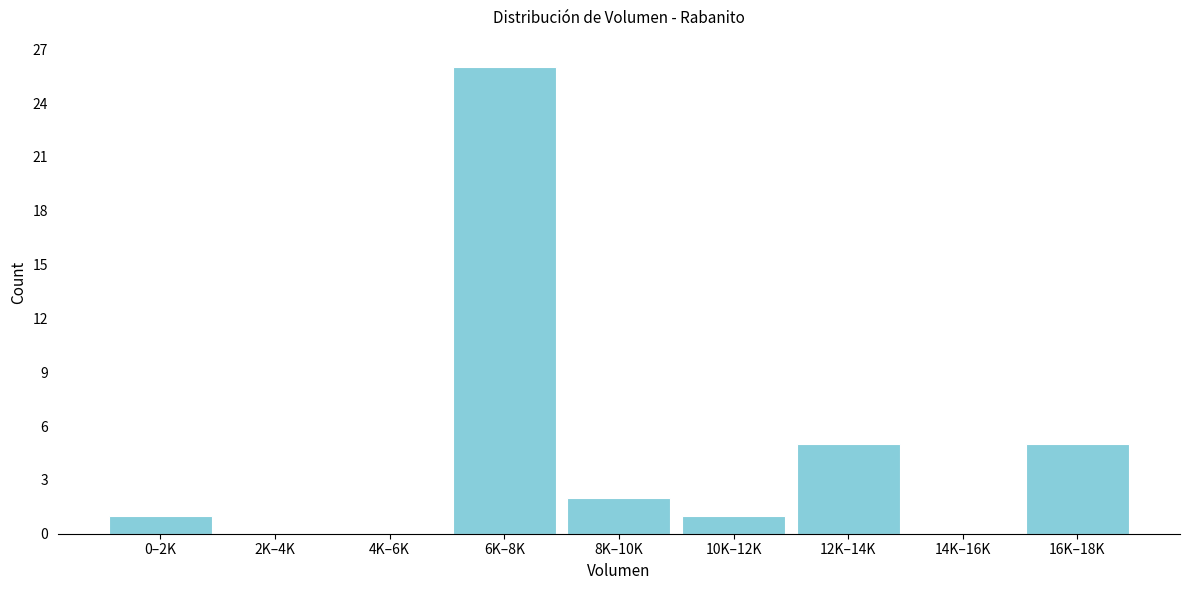

Reading left to right, what are all the values shown in this chart?

0–2K=1	2K–4K=0	4K–6K=0	6K–8K=26	8K–10K=2	10K–12K=1	12K–14K=5	14K–16K=0	16K–18K=5